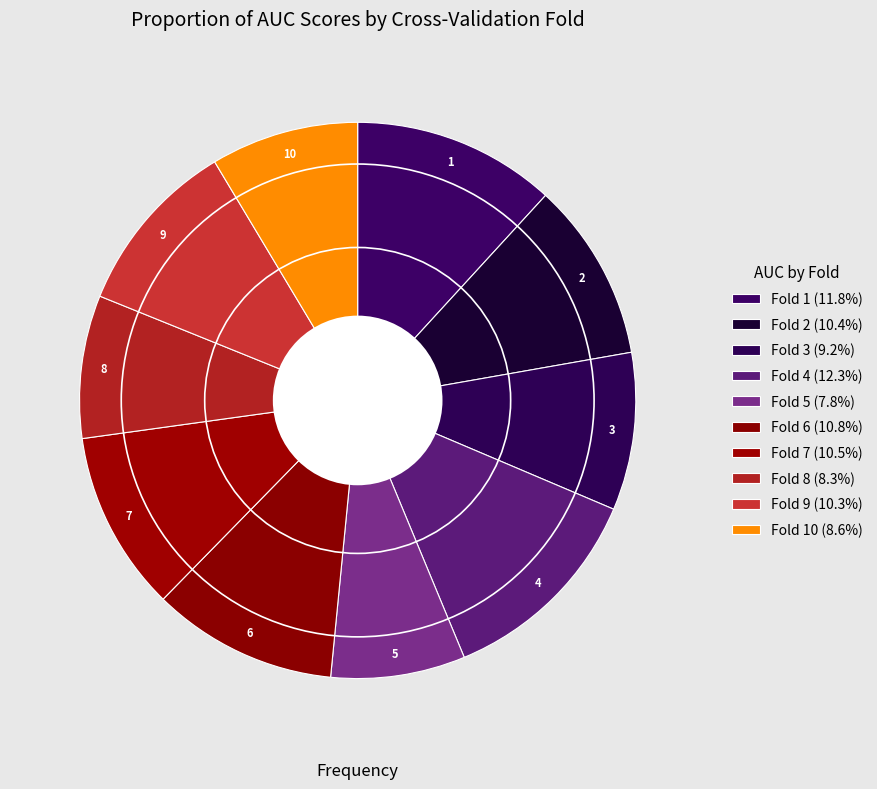

Is there a majority slice in this chart?

No